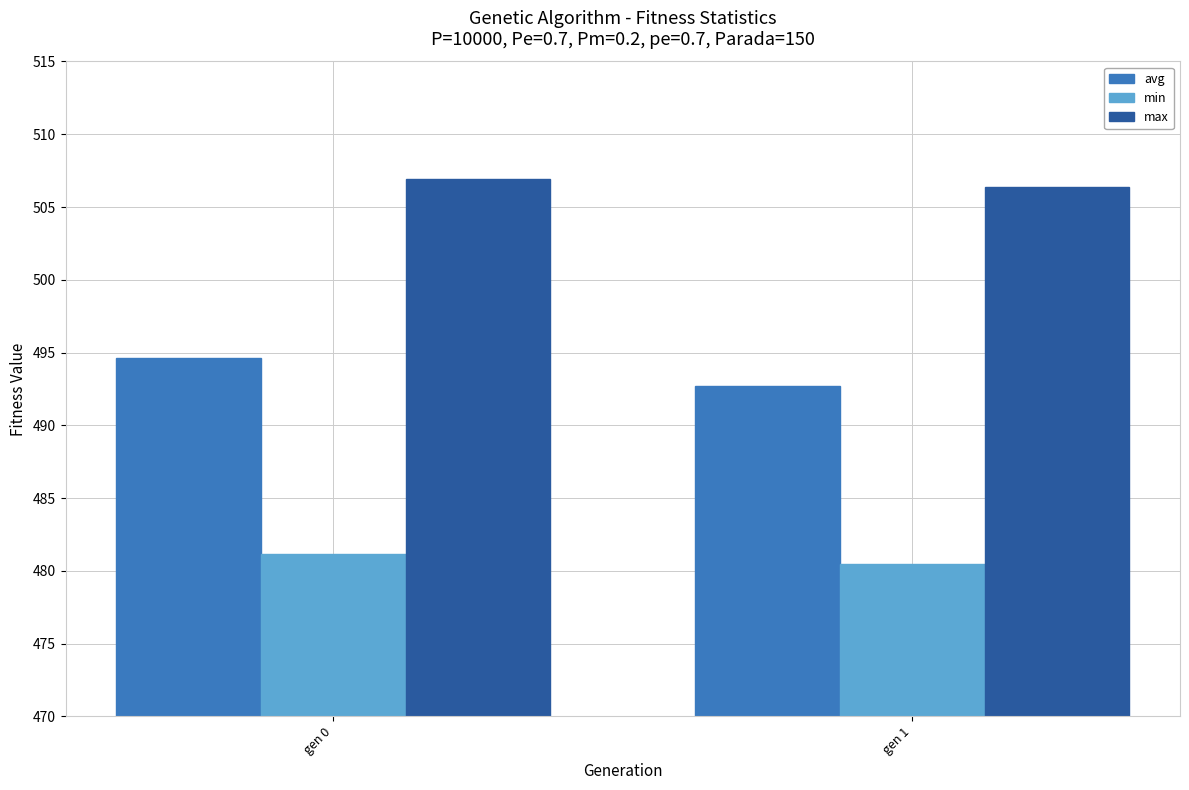

Reading right to left, transcribe all the data shown in this chart.

avg: 492.7	494.6
min: 480.5	481.2
max: 506.4	506.9